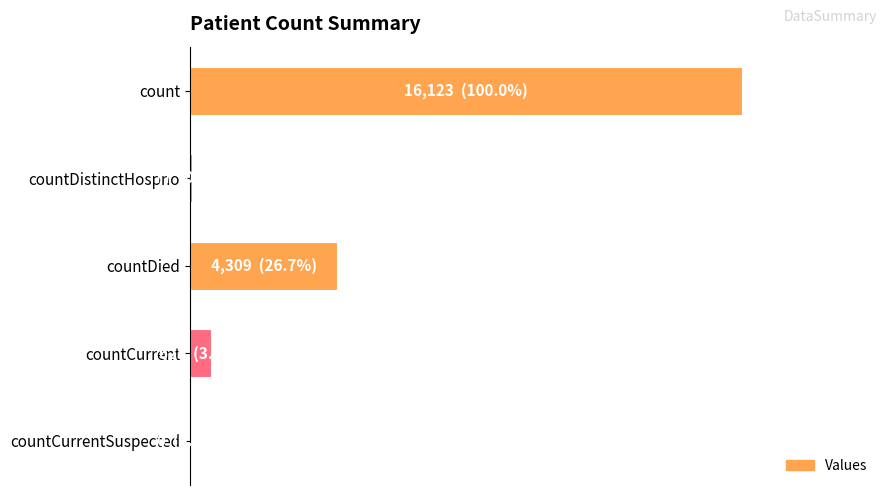

How many values exceed 625?

2